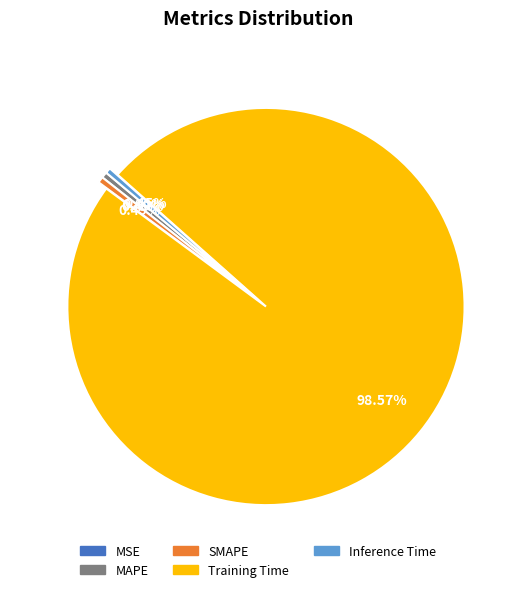

The Training Time slice represents 93% of the pie. True or false?

False